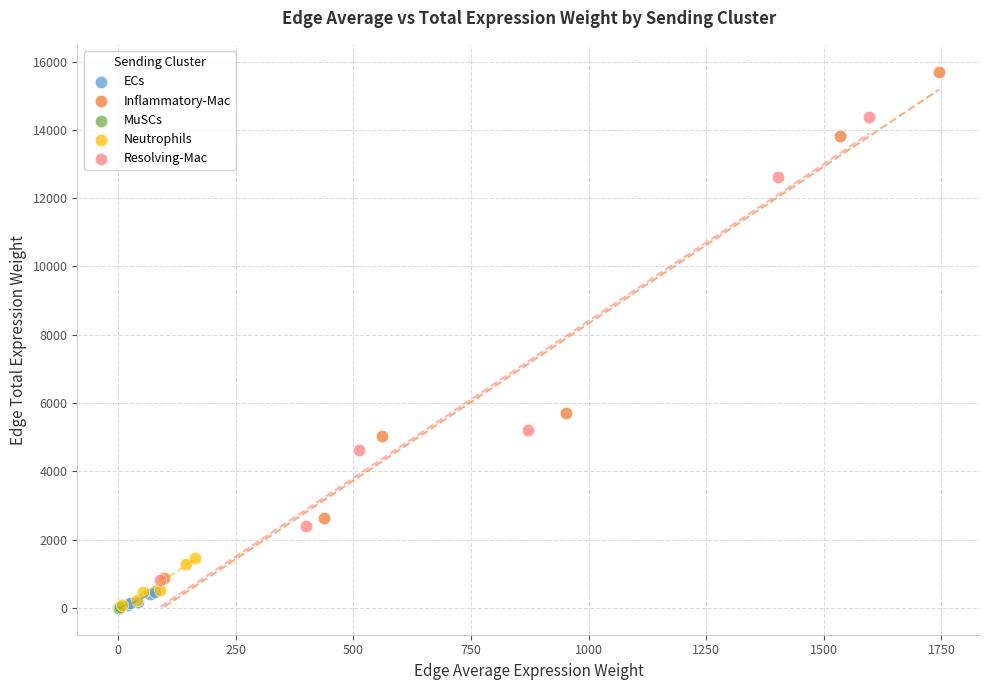

Which series has the largest Y range (max minus min)?

Inflammatory-Mac